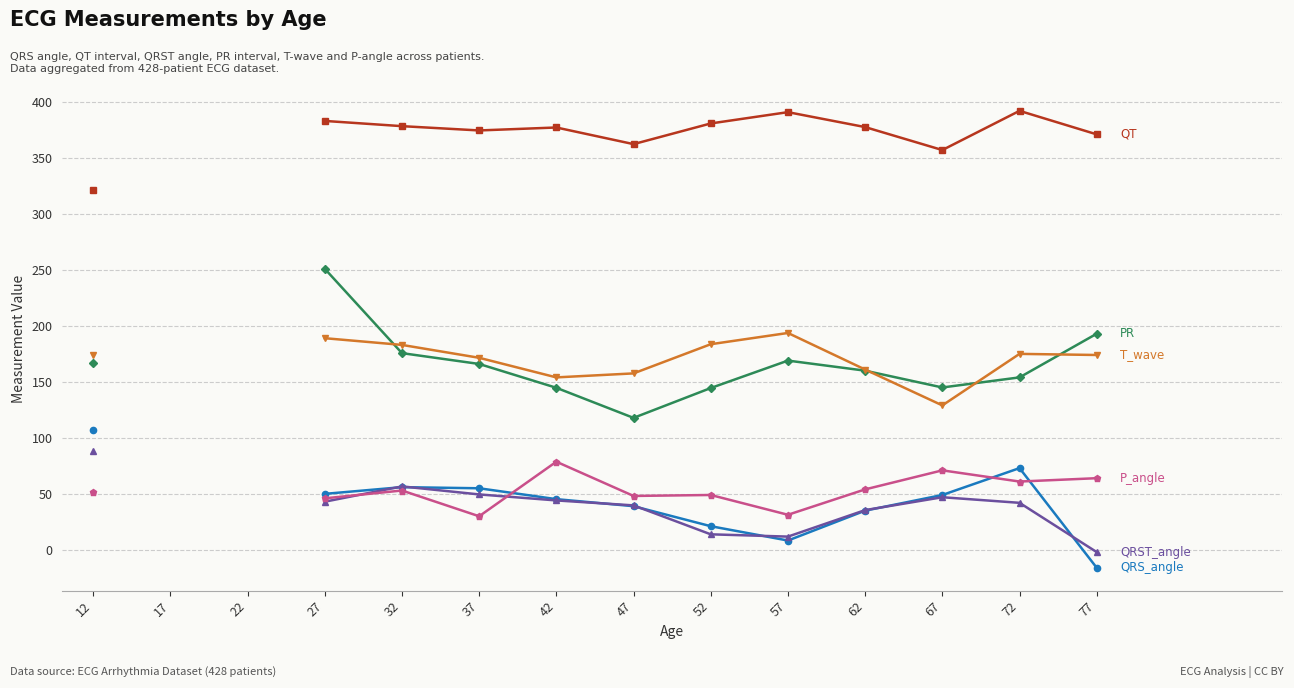

At 12, list the series in order from smallest to largest.

P_angle, QRST_angle, QRS_angle, PR, T_wave, QT